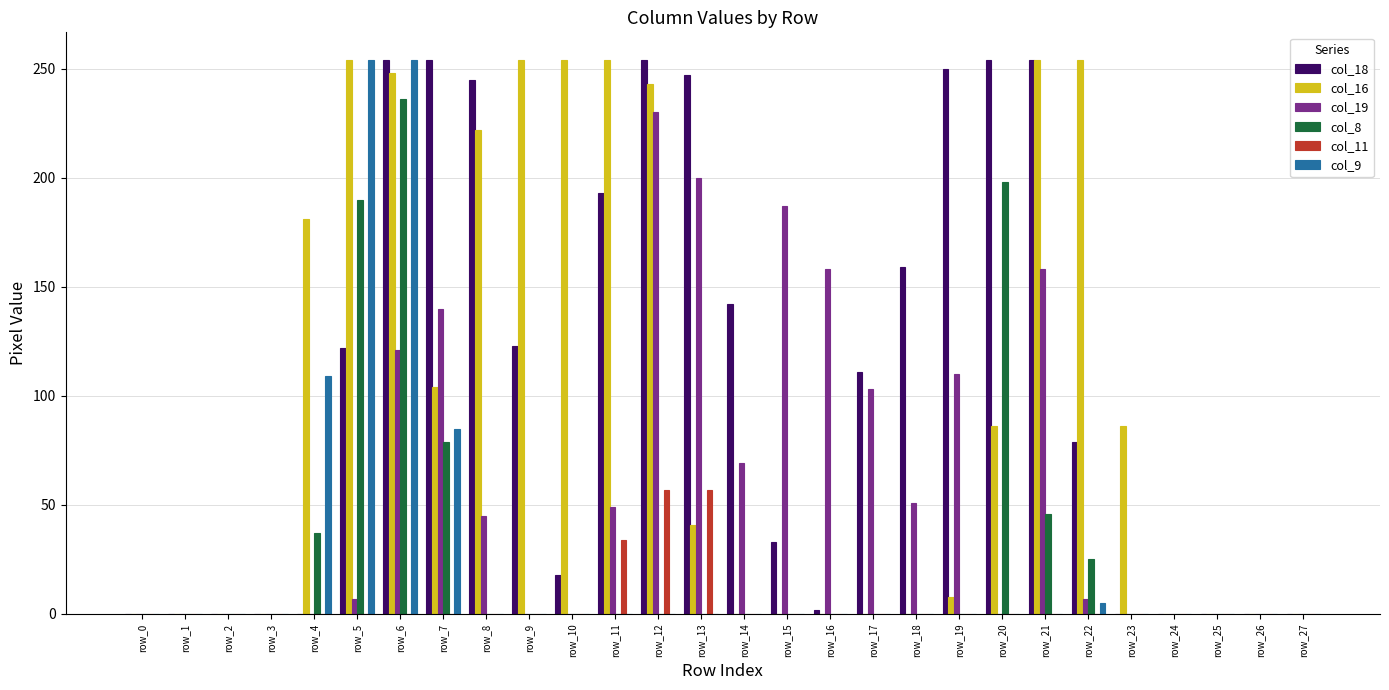

Is it true that col_16 equals 8 at row_19?

True